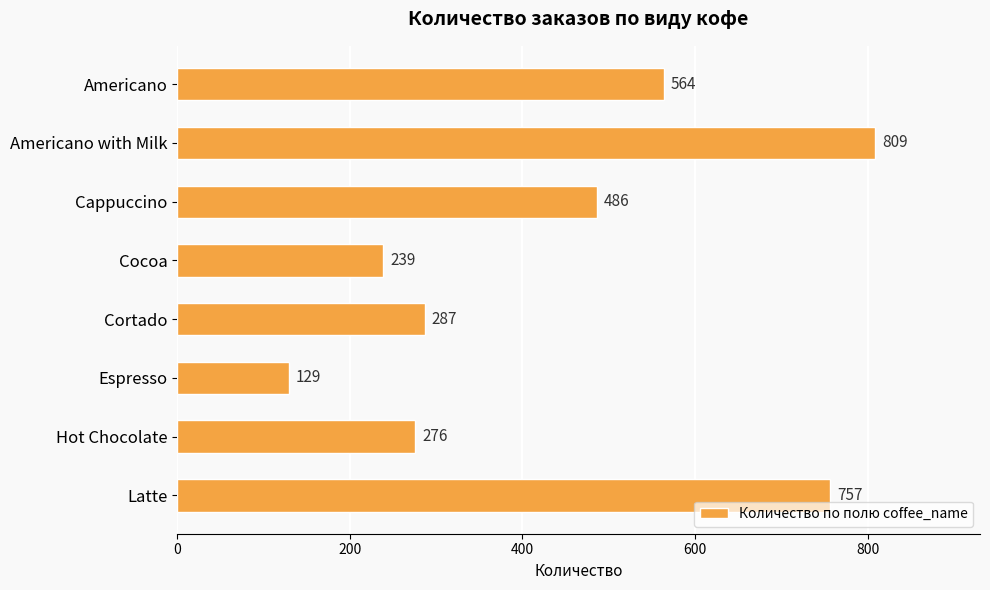

Where is the data nearest to the value 469?

Cappuccino